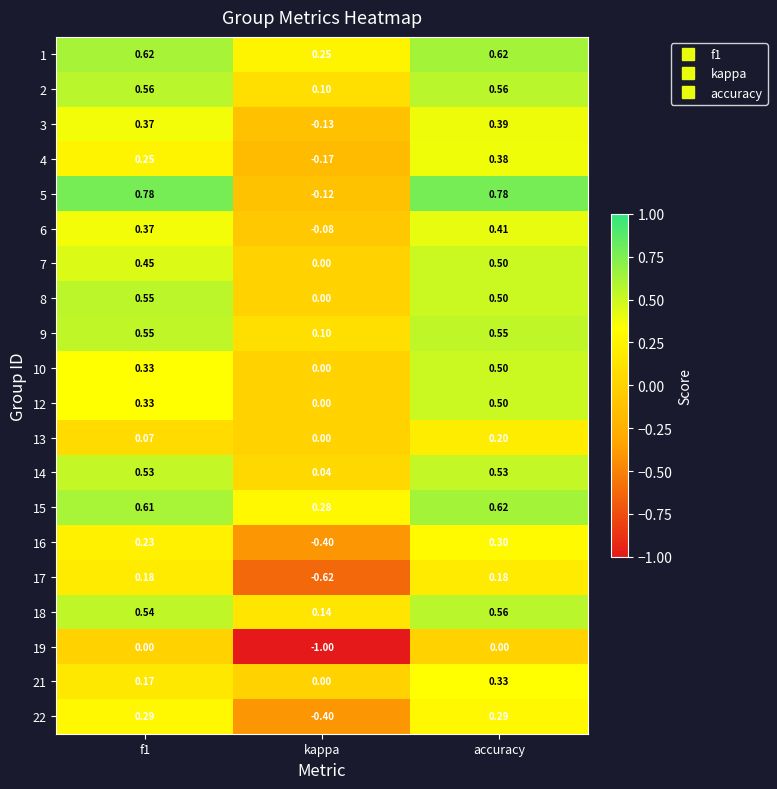

At which category is the sum across all series the highest?

accuracy